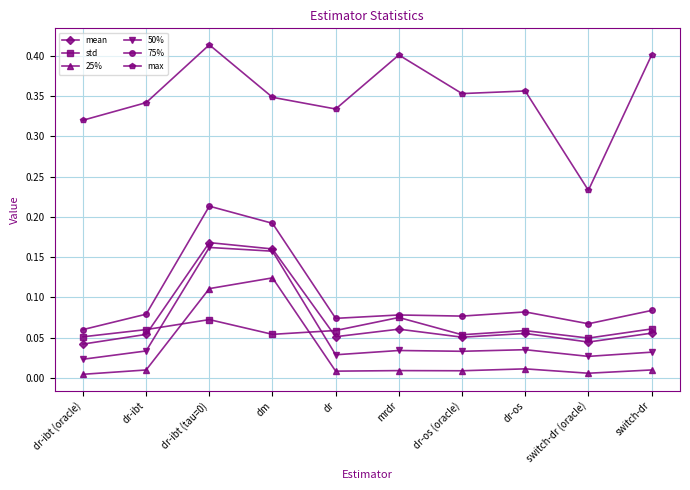

What is the label of the 9th point from the left?

switch-dr (oracle)